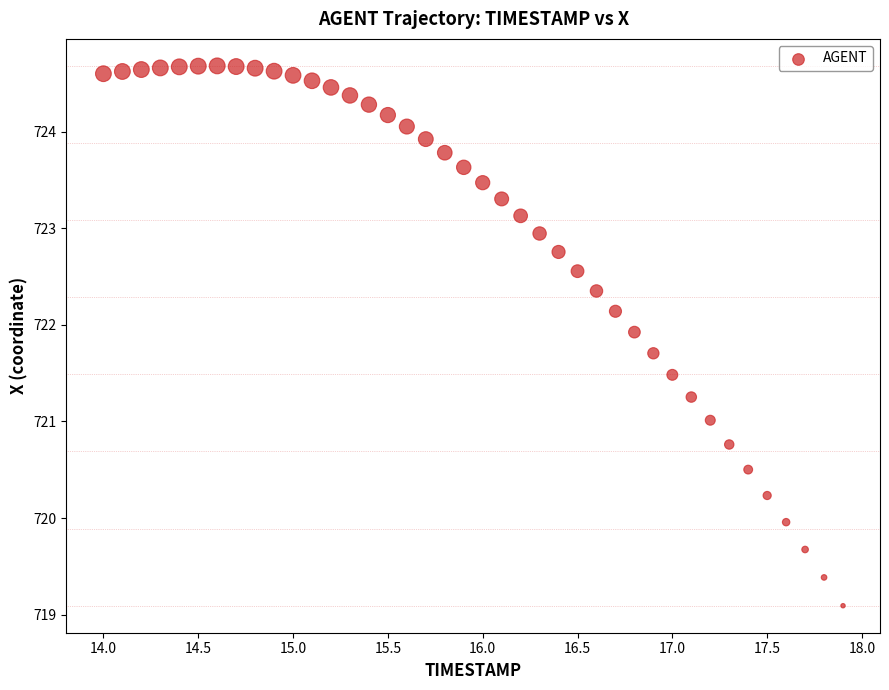

What is the range of X values (max minus min)?

3.9